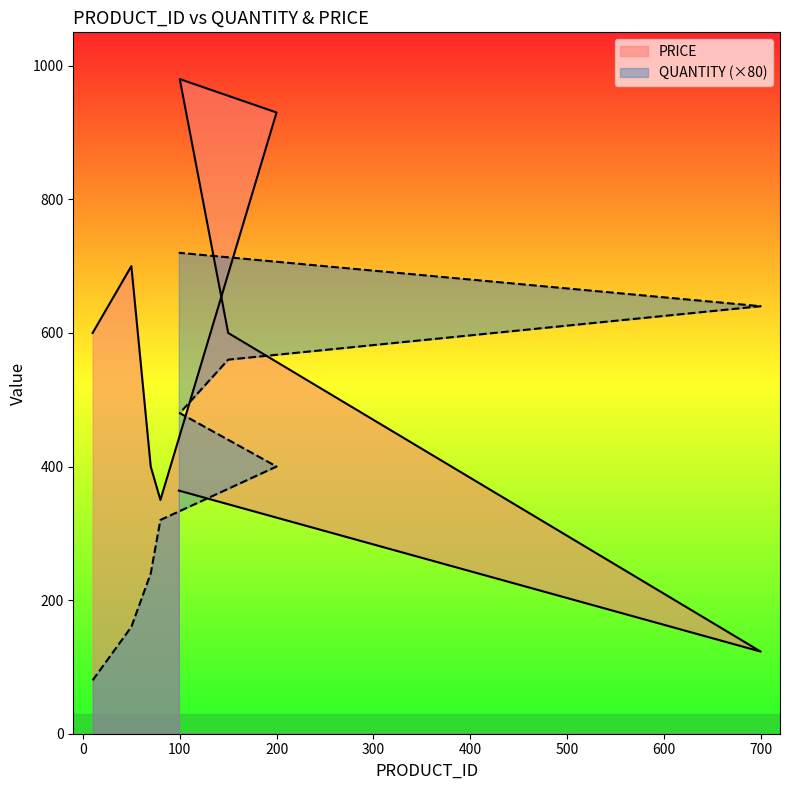

What is the value of the PRICE point at the 4th from the left?

350